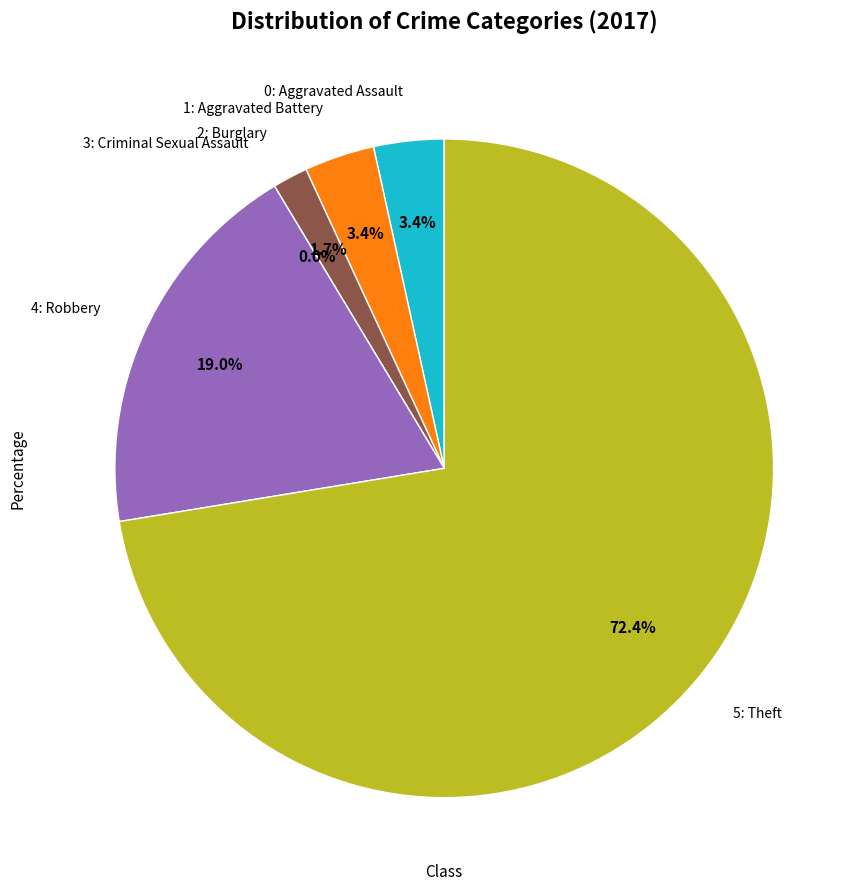

Does Theft represent more than half of the total?

Yes